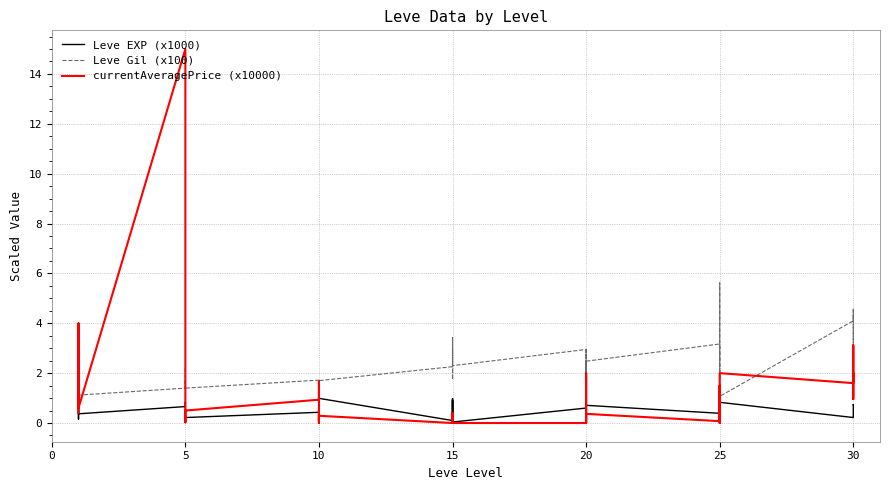

True or false: Leve EXP (x1000) has a value of 0.1 at 15.

False